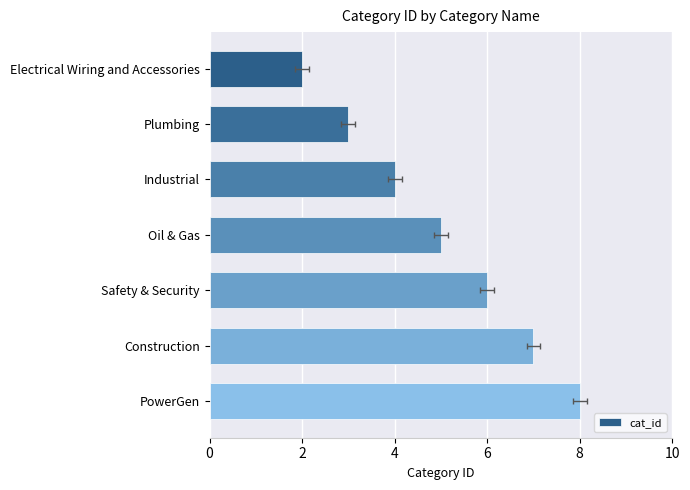

Count the number of data series in this chart.

1